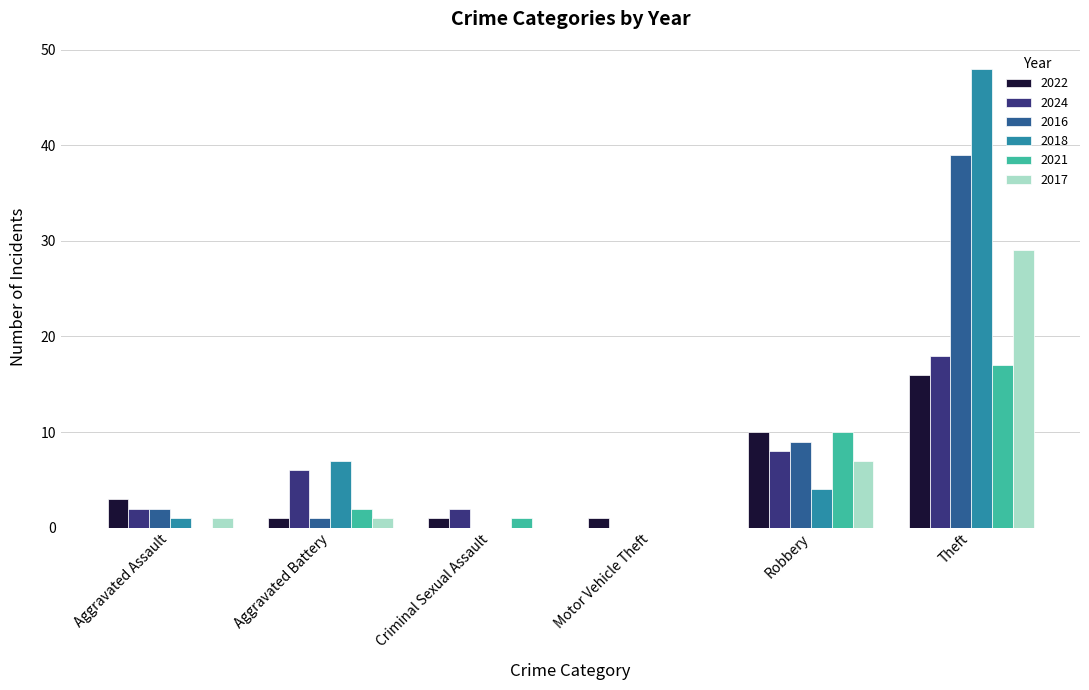

The value of 2021 at Robbery is 10. True or false?

True